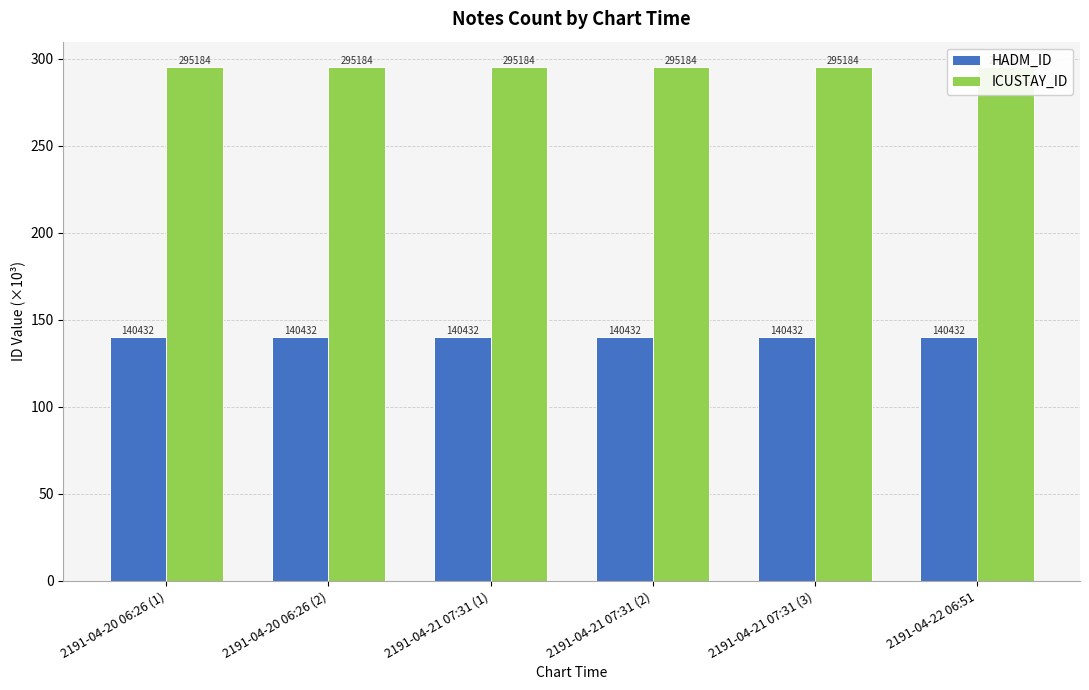

Count the number of data series in this chart.

2